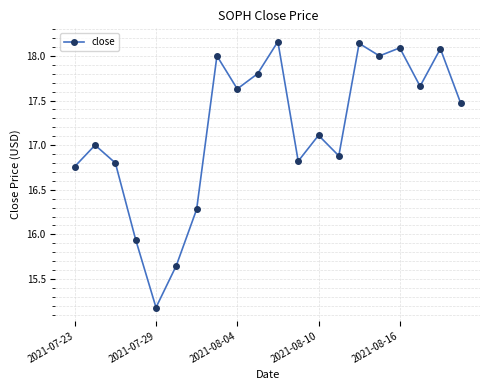

What is the minimum value shown in the chart?

15.2